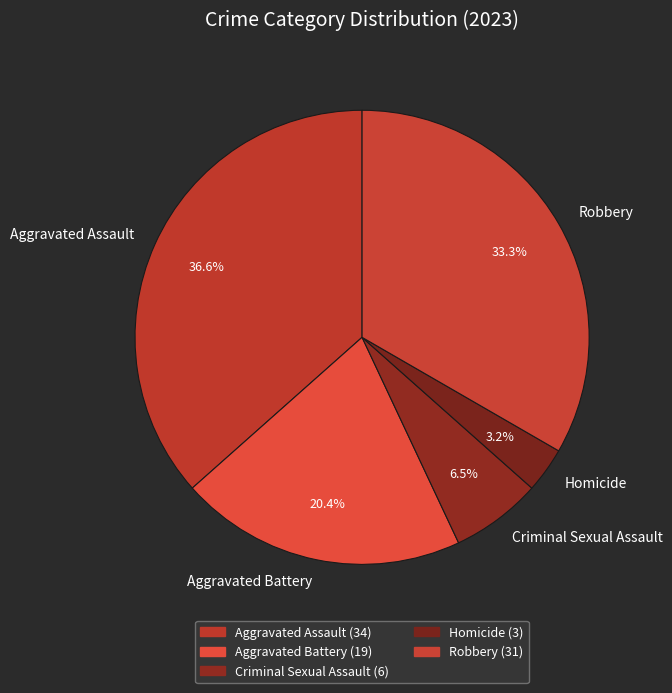

How much of the chart is everything except Aggravated Battery?

79.6%